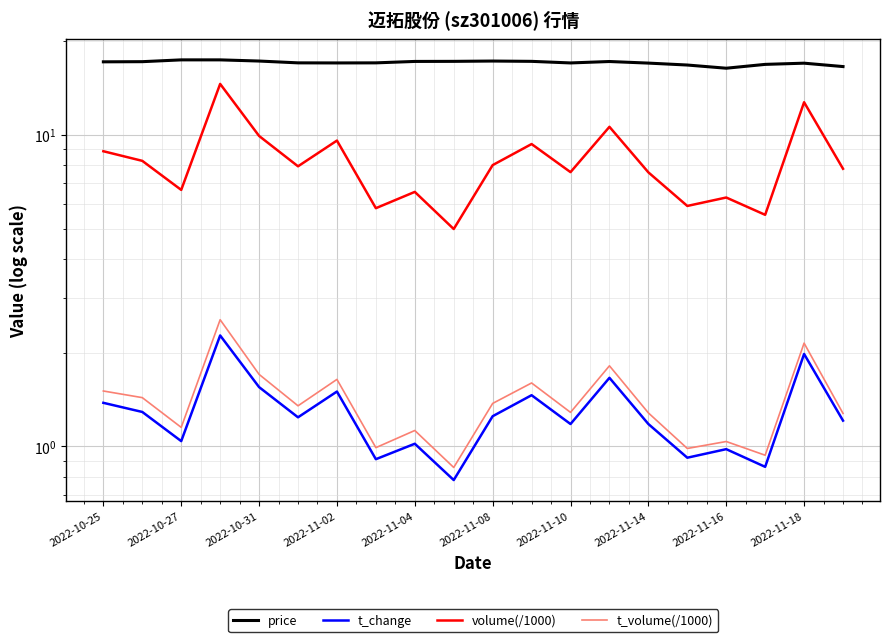

Reading left to right, list all the values displayed in this chart.

price: 17.1	17.2	17.4	17.4	17.2	17.0	17.0	17.0	17.2	17.2	17.2	17.2	17.0	17.2	17.0	16.7	16.4	16.8	17.0	16.6
t_change: 1.4	1.3	1.0	2.3	1.6	1.2	1.5	0.9	1.0	0.8	1.2	1.5	1.2	1.7	1.2	0.9	1.0	0.9	2.0	1.2
volume(/1000): 8.9	8.2	6.7	14.6	9.9	7.9	9.6	5.8	6.6	5.0	8.0	9.3	7.6	10.6	7.6	5.9	6.3	5.5	12.7	7.8
t_volume(/1000): 1.5	1.4	1.2	2.5	1.7	1.4	1.6	1.0	1.1	0.9	1.4	1.6	1.3	1.8	1.3	1.0	1.0	0.9	2.1	1.3